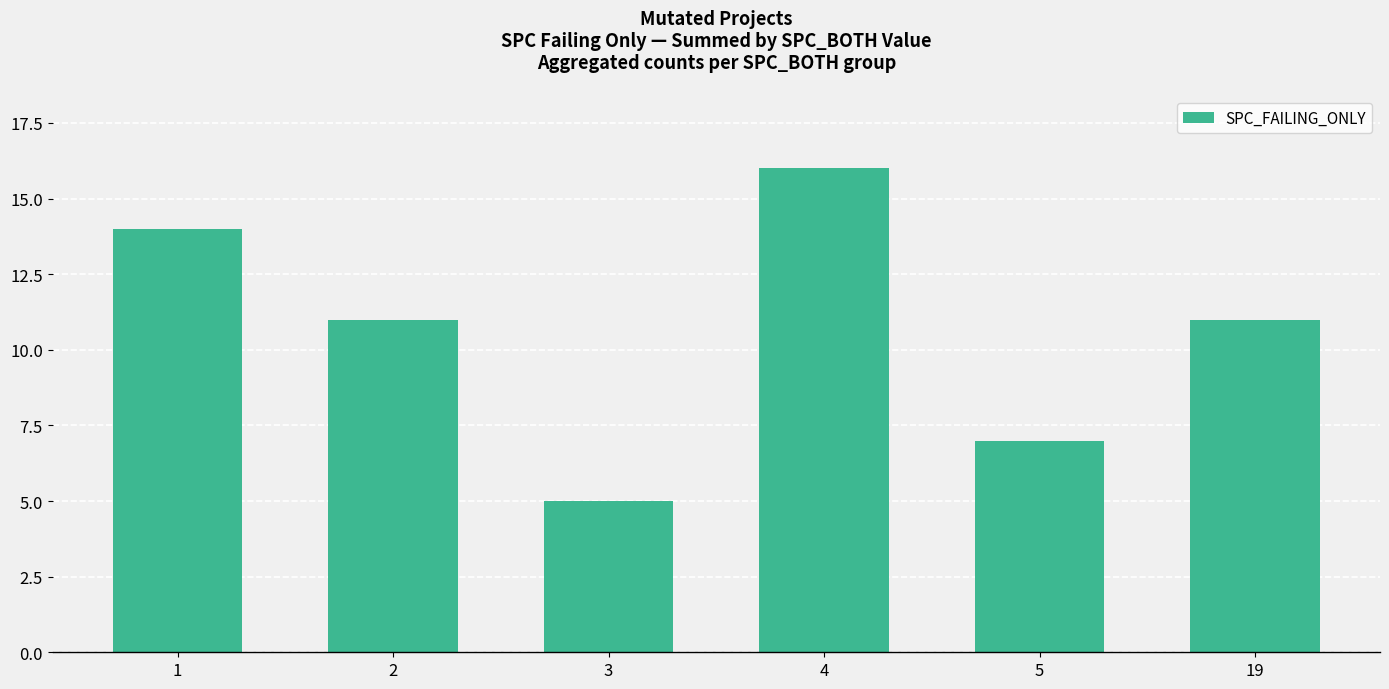

How many categories are shown in the chart?

6